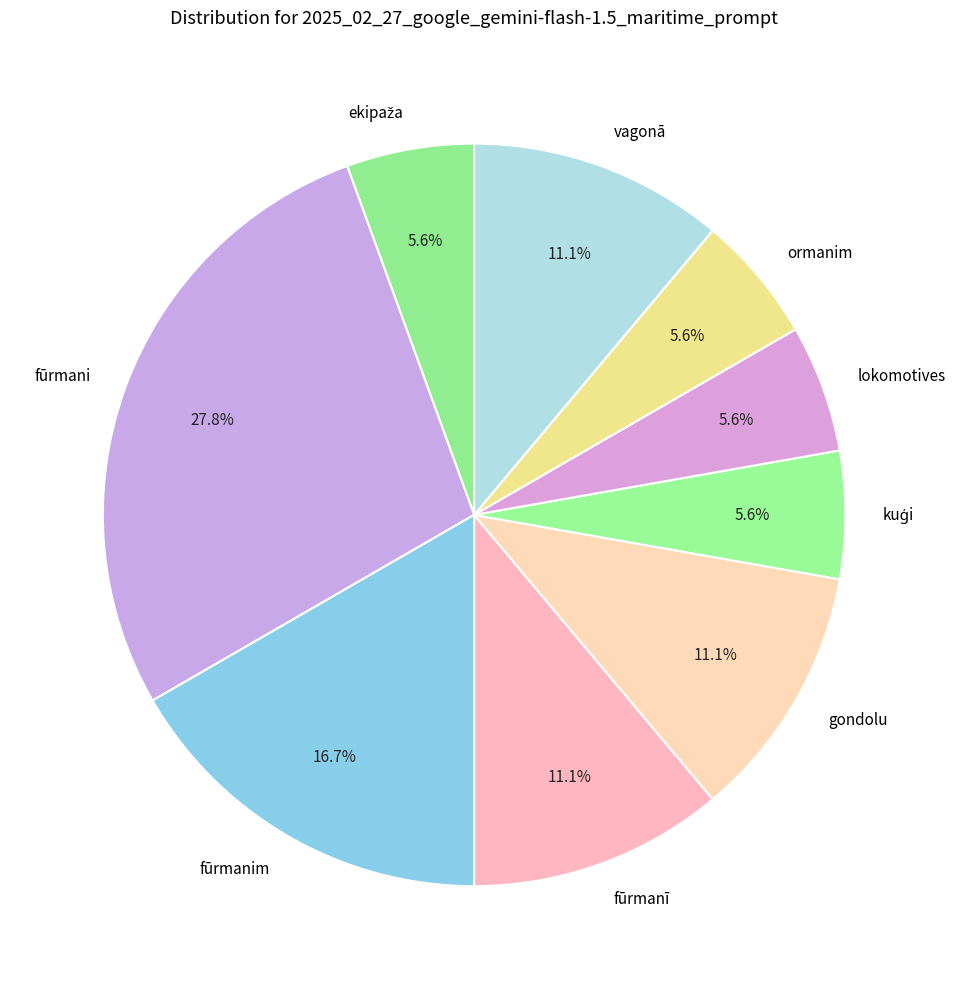

What percentage is the fūrmani slice, to the nearest percent?

28%